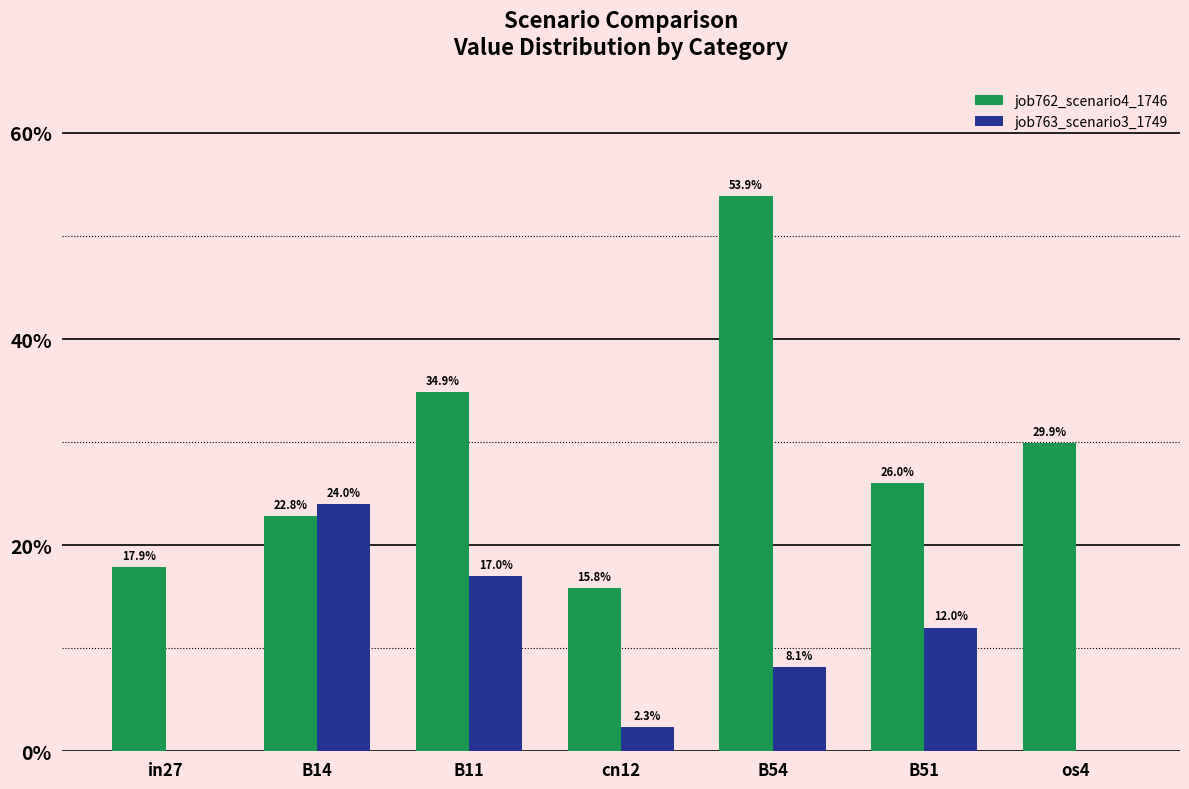

List the series in order of their overall mean, lowest first.

job763_scenario3_1749, job762_scenario4_1746